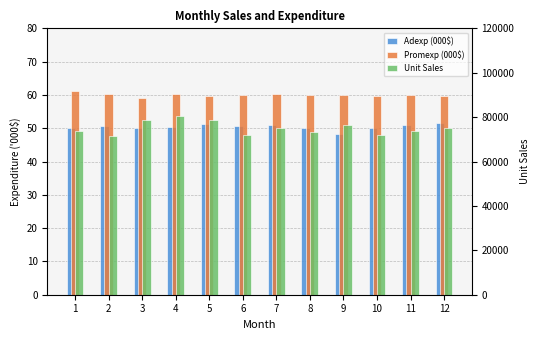

What is the difference between the Promexp (000$) values at 4 and 10?

0.7